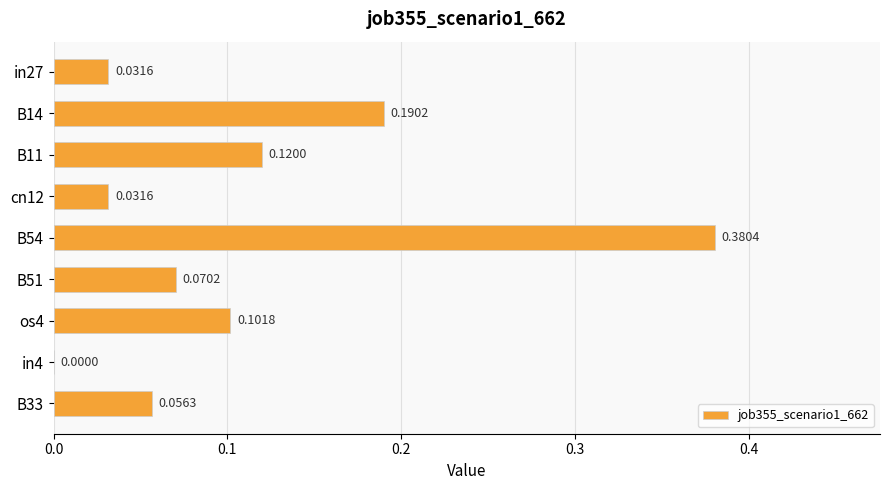

What is the sum of the values at B11 and B54?

0.5